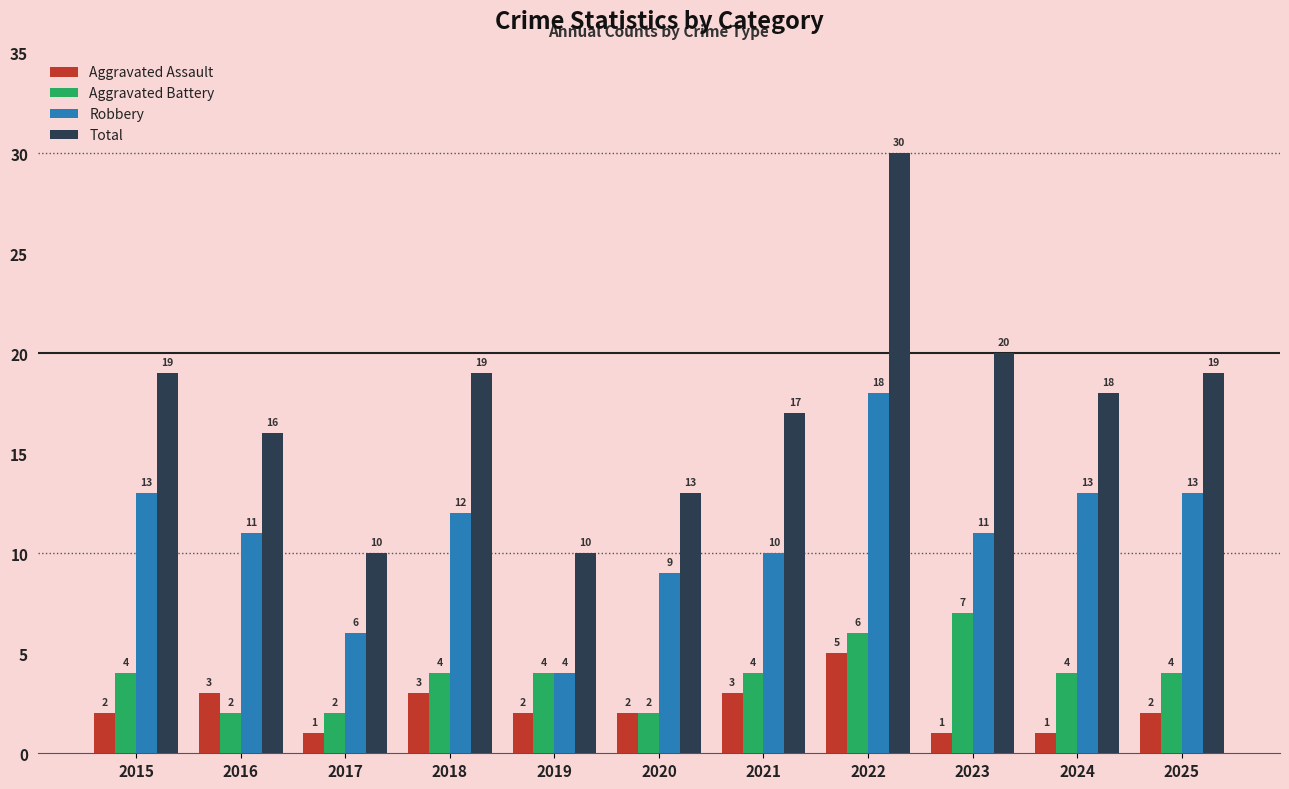

Does the chart contain stacked bars?

No